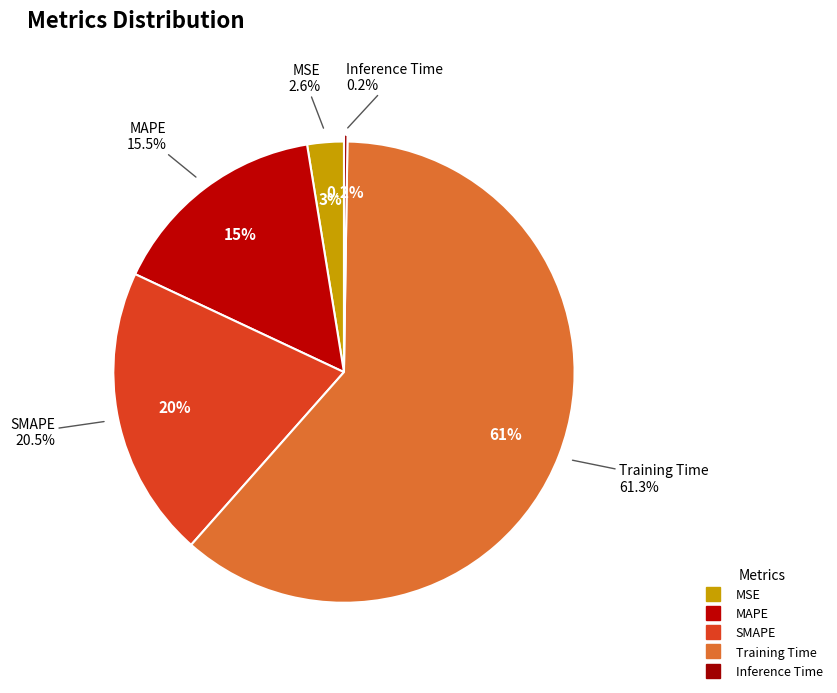

How many segments does this pie chart have?

5